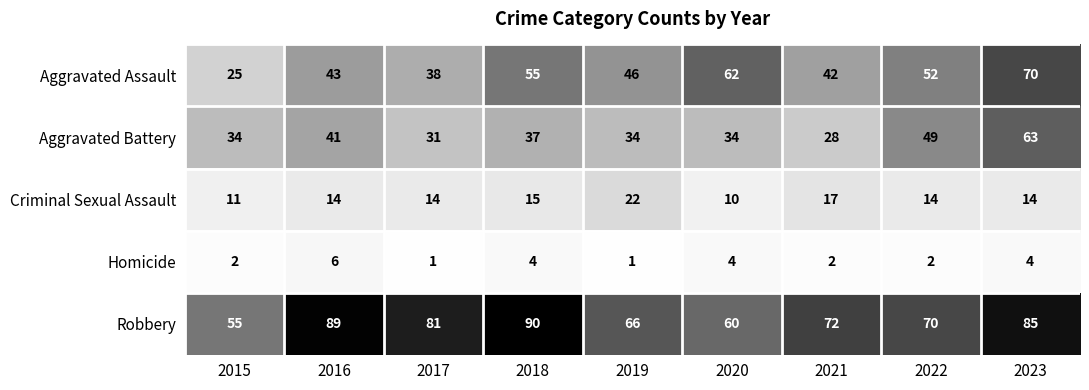

What is the difference between the Aggravated Battery values at 2022 and 2017?

18